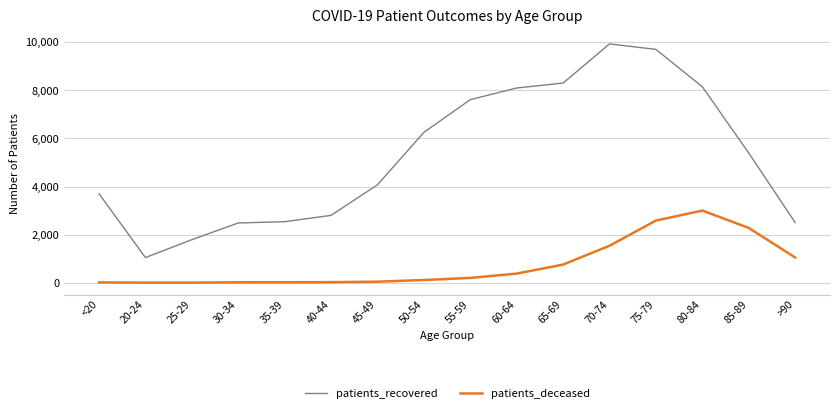

What is the sum of the patients_recovered values at 35-39 and 80-84?

10682